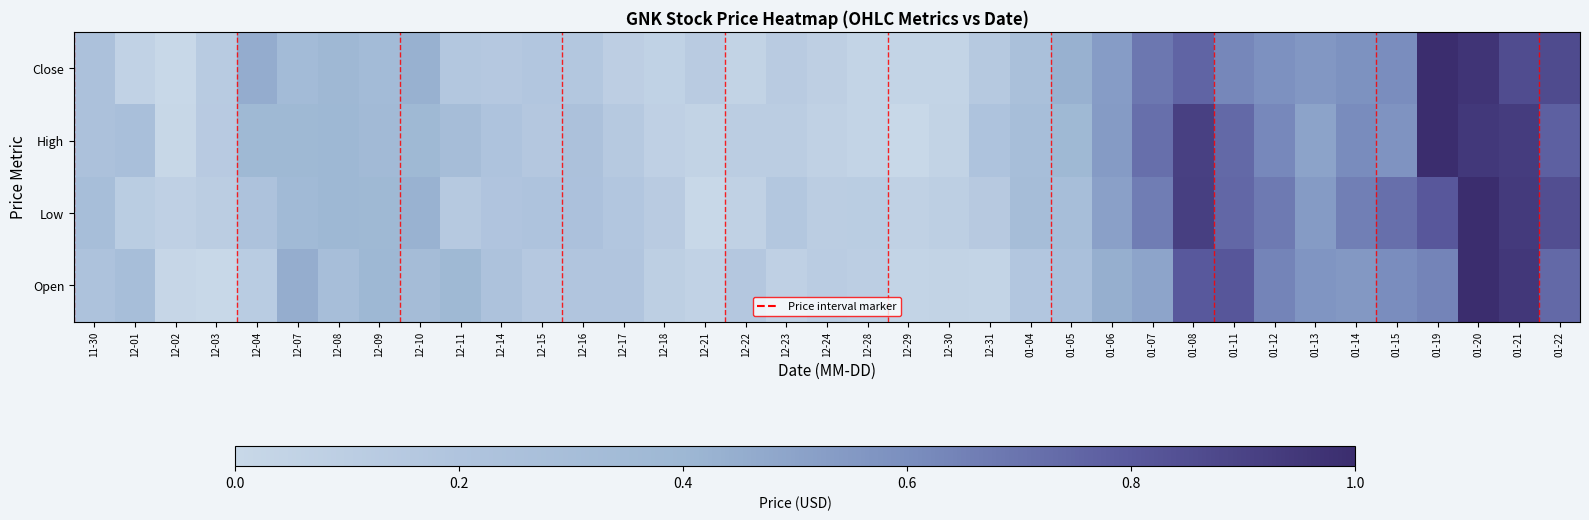

Reading left to right, transcribe all the data shown in this chart.

Close: 11-30=0.2	12-01=0.1	12-02=0.0	12-03=0.1	12-04=0.5	12-07=0.3	12-08=0.4	12-09=0.3	12-10=0.4	12-11=0.2	12-14=0.2	12-15=0.2	12-16=0.2	12-17=0.1	12-18=0.1	12-21=0.1	12-22=0.0	12-23=0.1	12-24=0.1	12-28=0.0	12-29=0.0	12-30=0.0	12-31=0.1	01-04=0.3	01-05=0.4	01-06=0.5	01-07=0.7	01-08=0.8	01-11=0.6	01-12=0.6	01-13=0.6	01-14=0.6	01-15=0.6	01-19=1.0	01-20=1.0	01-21=0.9	01-22=0.9
High: 11-30=0.2	12-01=0.3	12-02=0.0	12-03=0.1	12-04=0.4	12-07=0.4	12-08=0.4	12-09=0.4	12-10=0.4	12-11=0.3	12-14=0.2	12-15=0.2	12-16=0.2	12-17=0.2	12-18=0.1	12-21=0.0	12-22=0.1	12-23=0.1	12-24=0.1	12-28=0.0	12-29=0.0	12-30=0.0	12-31=0.2	01-04=0.3	01-05=0.4	01-06=0.5	01-07=0.7	01-08=0.9	01-11=0.7	01-12=0.6	01-13=0.5	01-14=0.6	01-15=0.6	01-19=1.0	01-20=0.9	01-21=0.9	01-22=0.8
Low: 11-30=0.3	12-01=0.1	12-02=0.1	12-03=0.1	12-04=0.2	12-07=0.4	12-08=0.4	12-09=0.4	12-10=0.4	12-11=0.1	12-14=0.2	12-15=0.2	12-16=0.2	12-17=0.2	12-18=0.1	12-21=0.0	12-22=0.1	12-23=0.2	12-24=0.1	12-28=0.1	12-29=0.1	12-30=0.1	12-31=0.1	01-04=0.3	01-05=0.3	01-06=0.5	01-07=0.7	01-08=0.9	01-11=0.7	01-12=0.7	01-13=0.5	01-14=0.7	01-15=0.7	01-19=0.8	01-20=1.0	01-21=0.9	01-22=0.9
Open: 11-30=0.2	12-01=0.3	12-02=0.0	12-03=0.0	12-04=0.1	12-07=0.5	12-08=0.3	12-09=0.4	12-10=0.3	12-11=0.4	12-14=0.2	12-15=0.2	12-16=0.2	12-17=0.2	12-18=0.1	12-21=0.1	12-22=0.2	12-23=0.1	12-24=0.1	12-28=0.1	12-29=0.0	12-30=0.0	12-31=0.0	01-04=0.2	01-05=0.3	01-06=0.4	01-07=0.5	01-08=0.8	01-11=0.8	01-12=0.6	01-13=0.6	01-14=0.6	01-15=0.6	01-19=0.6	01-20=1.0	01-21=1.0	01-22=0.7